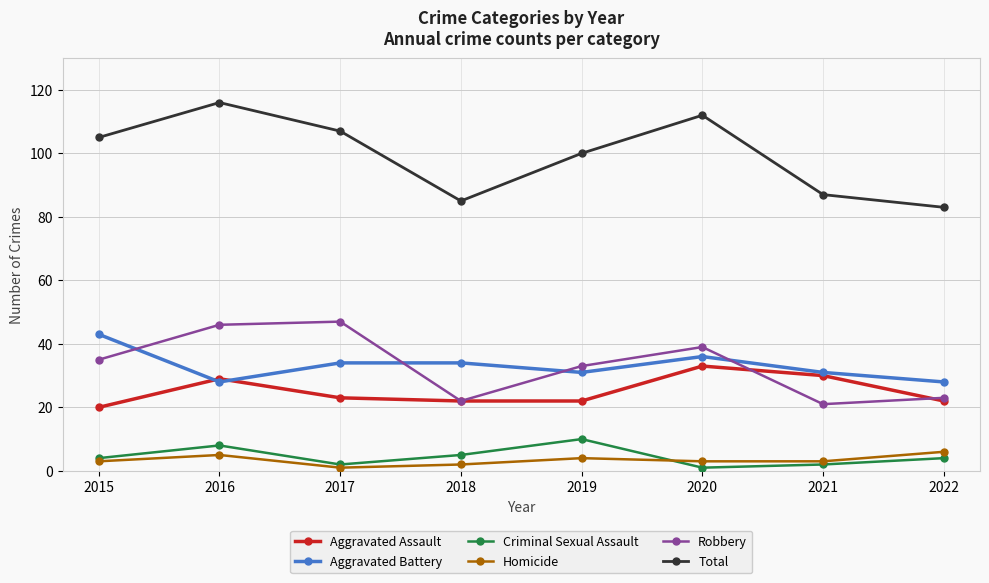

Count the Criminal Sexual Assault values in the range 2 to 8.

6